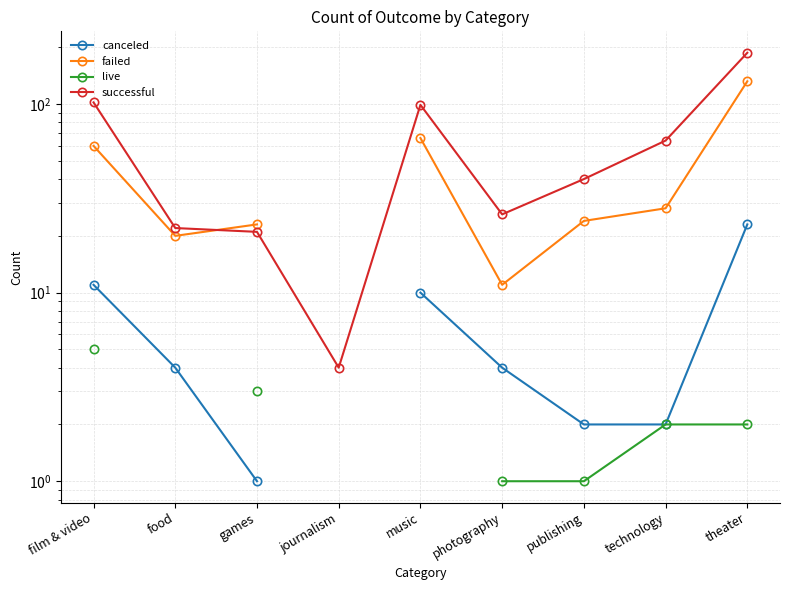

How many intersections are there between successful and failed?

1